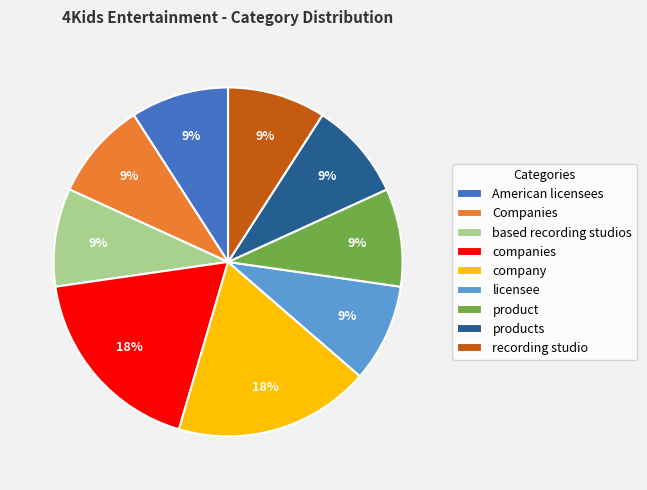

To the nearest percent, what portion does company represent?

18%